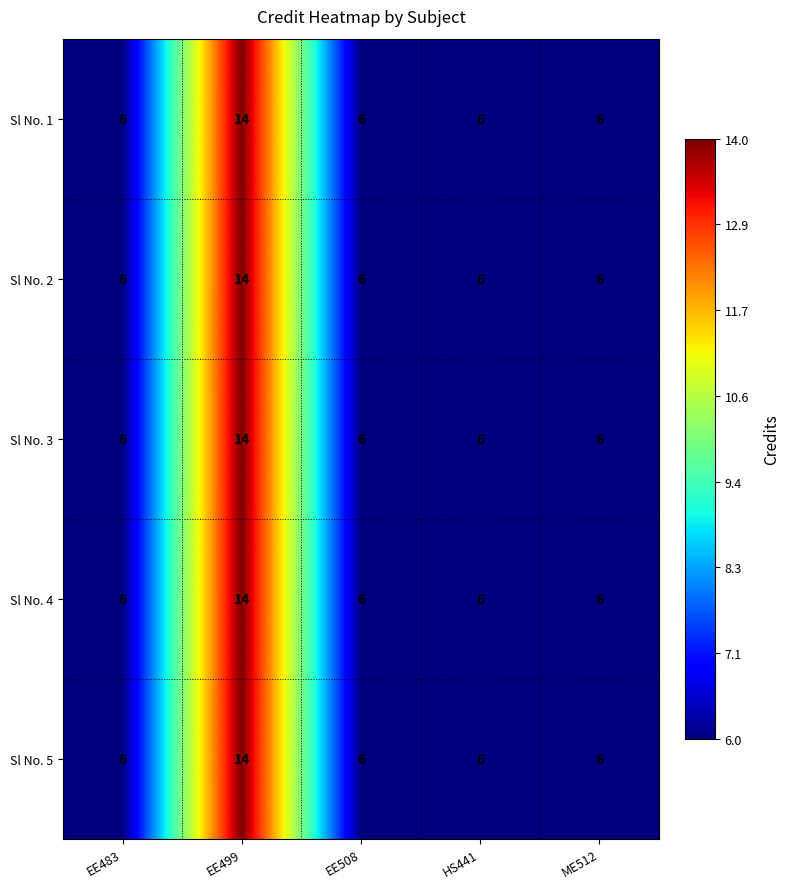

What value does the Sl No. 5 series have at EE508?

6